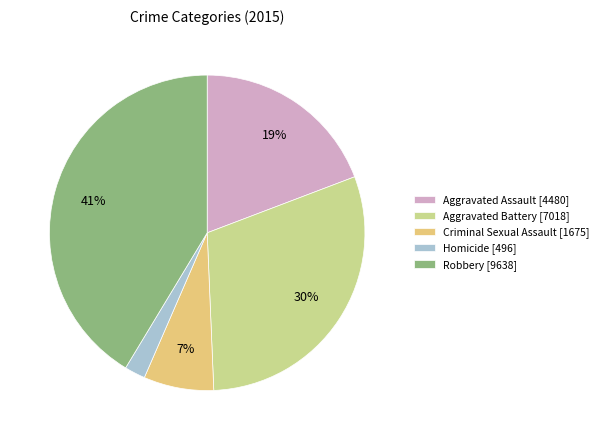

True or false: Aggravated Battery accounts for 30% of the total.

True